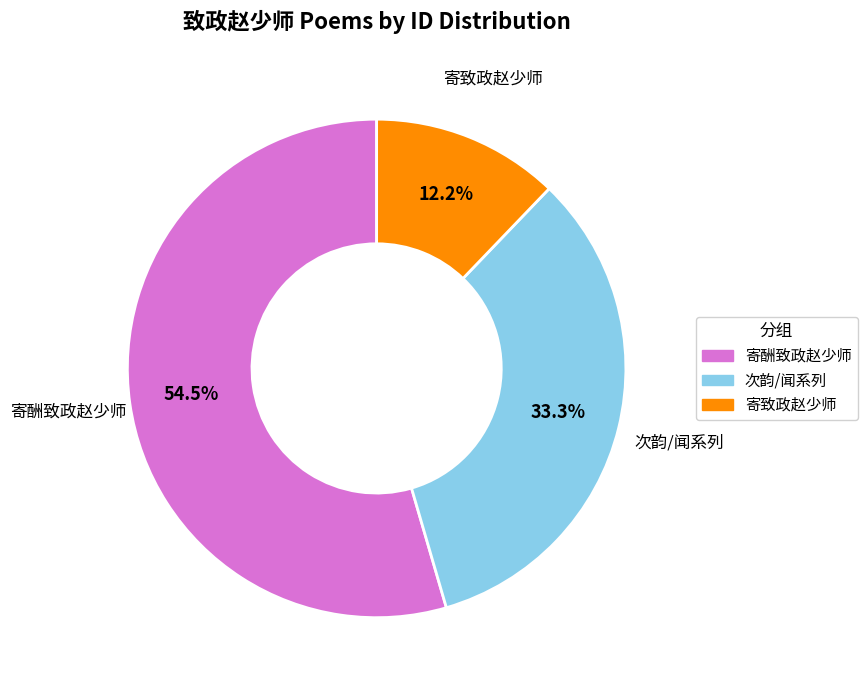

How many slices are in this pie chart?

3